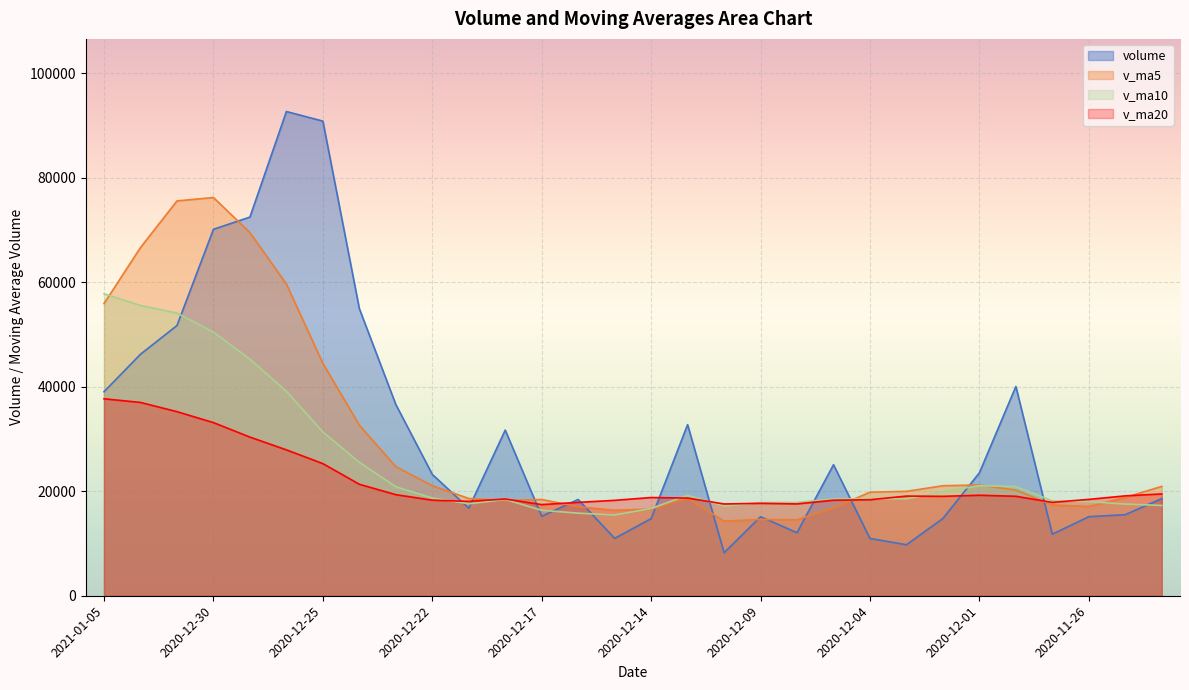

What is the total value across all series at 2020-12-07?

78694.3